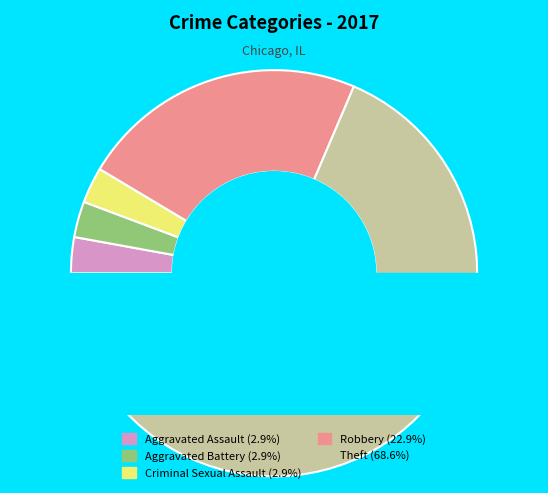

What percentage is the Aggravated Battery slice, to the nearest percent?

3%